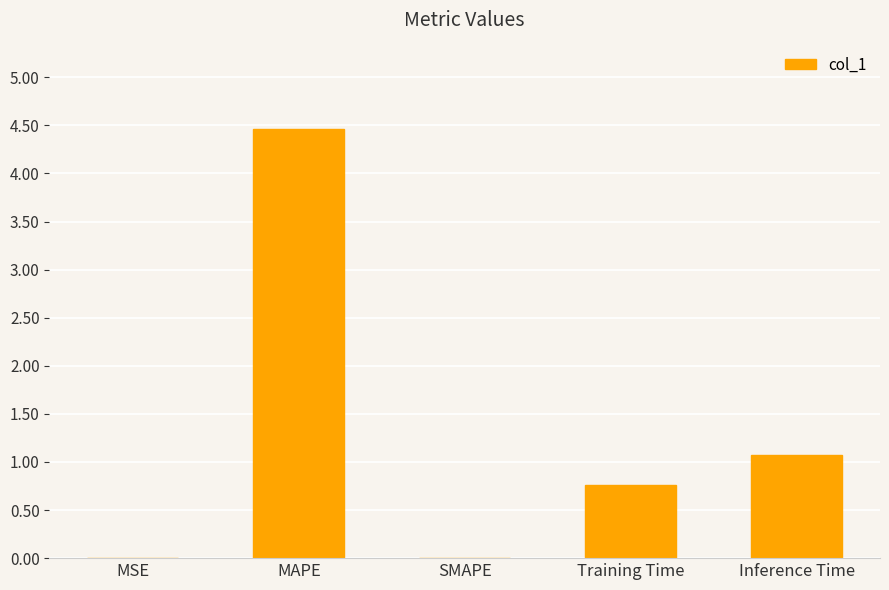

What is the approximate value at MAPE?

4.5